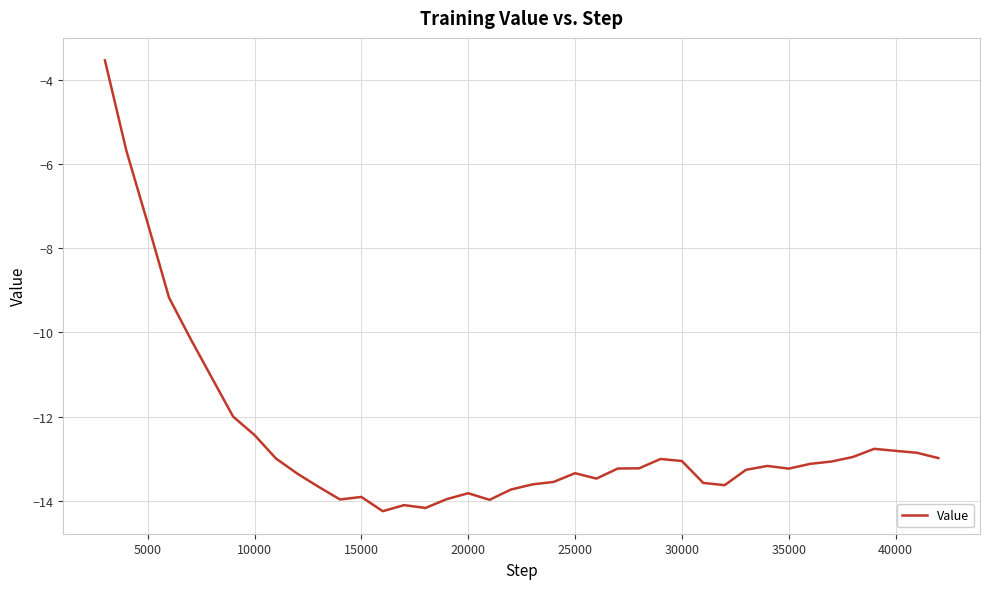

How many lines are shown in the chart?

1